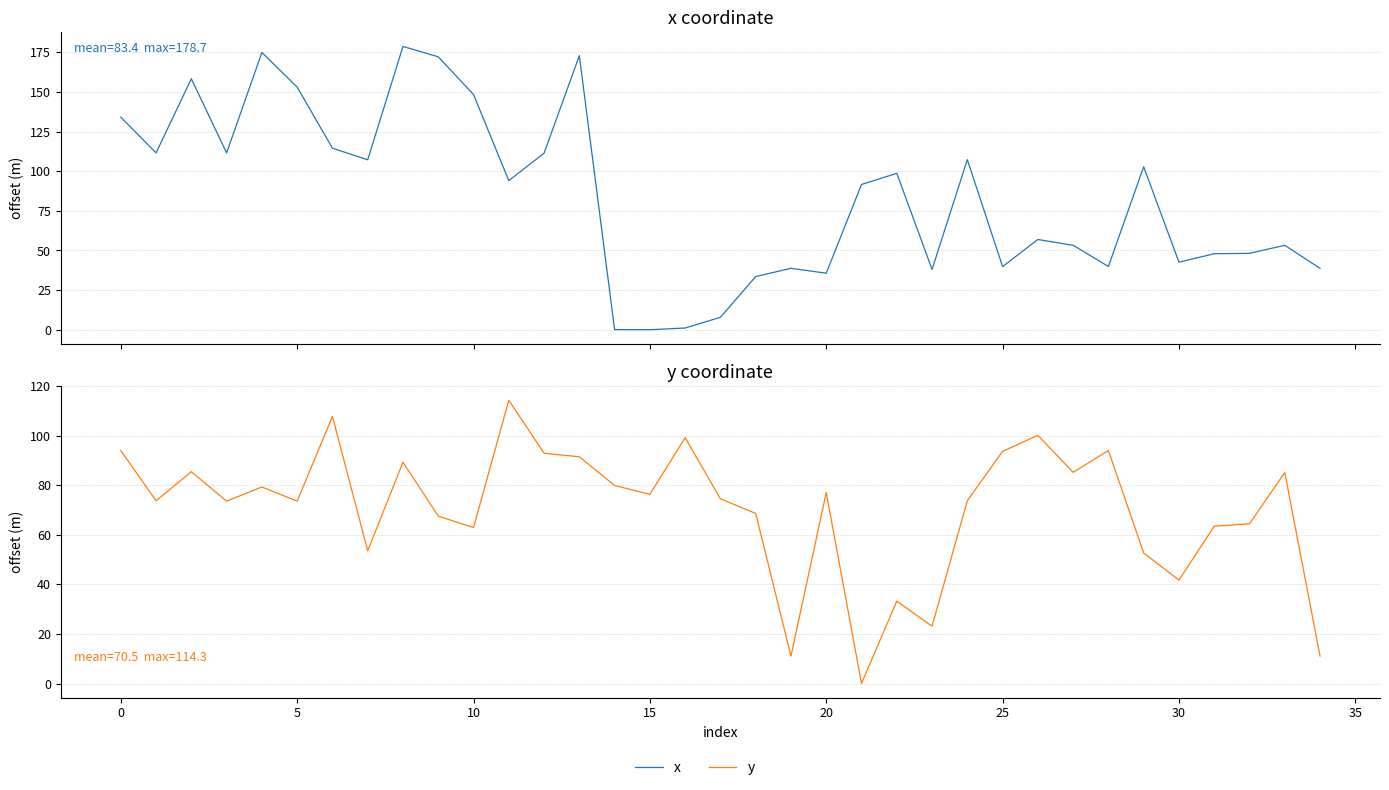

How many categories are shown in the chart?

35